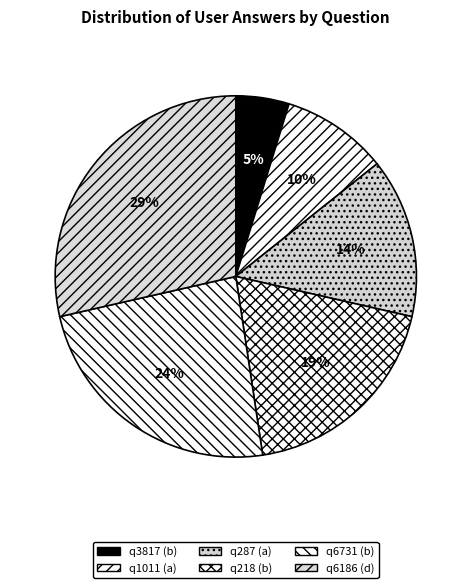

Does any single category account for the majority?

No